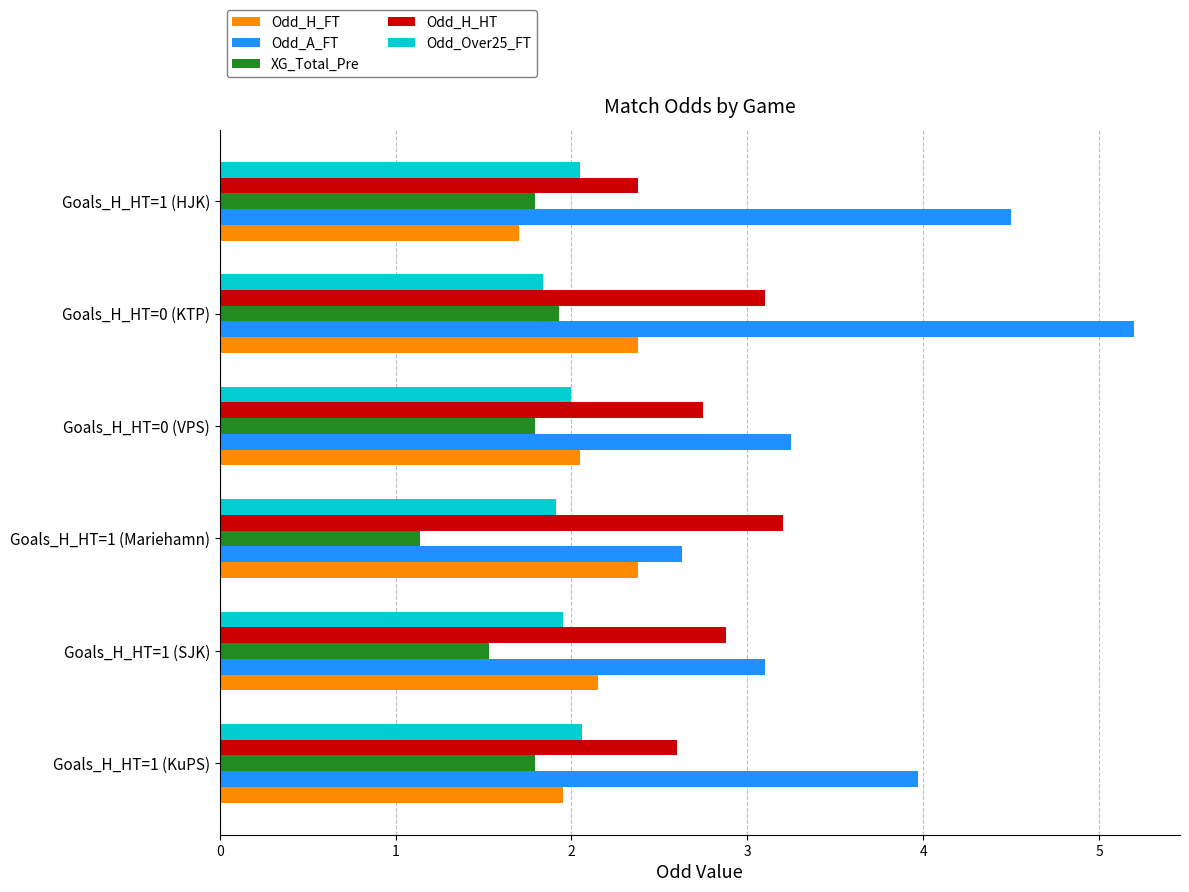

Which series has the widest spread of values?

Odd_A_FT